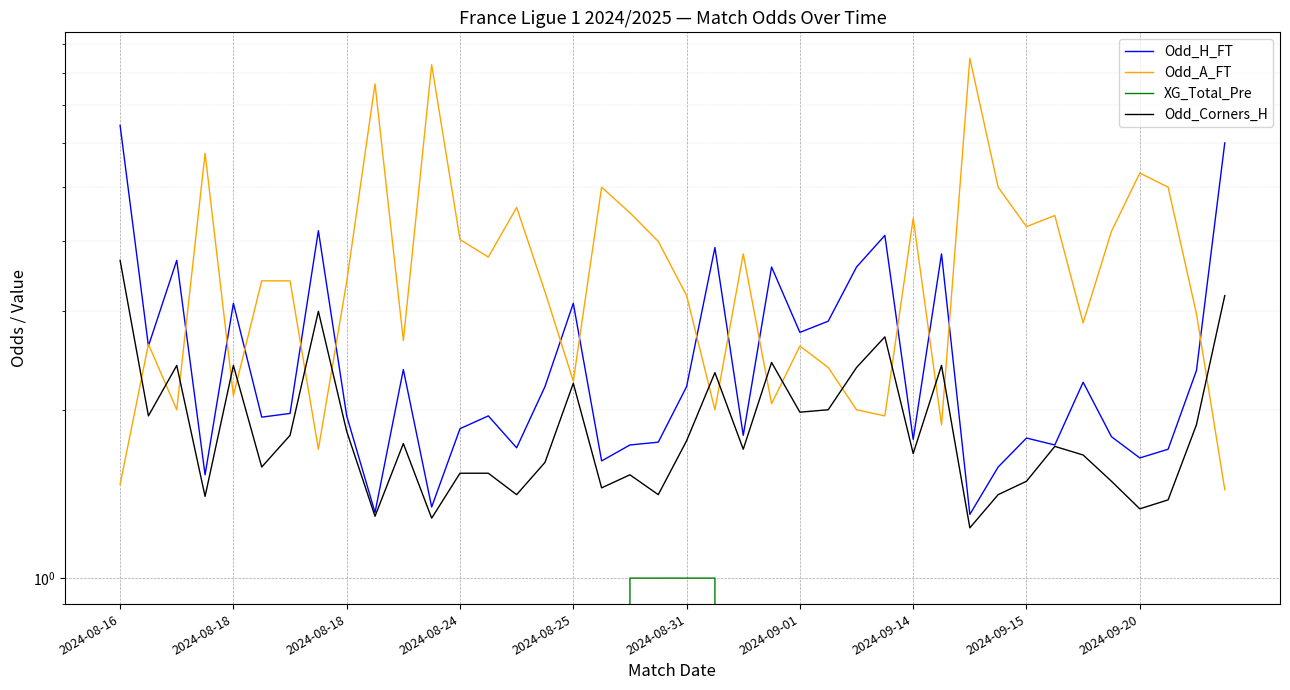

At how many categories does at least one series exceed 0?

40